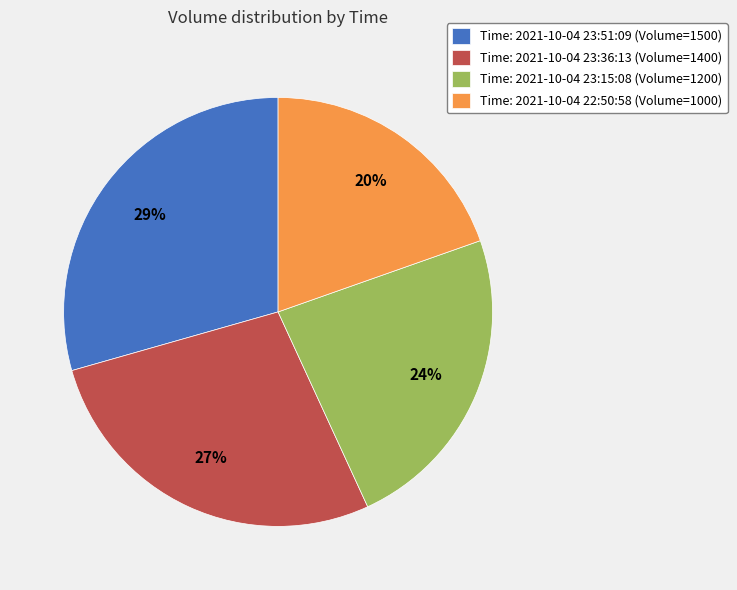

Which has a higher value, Time: 2021-10-04 23:36:13 (Volume=1400) or Time: 2021-10-04 23:15:08 (Volume=1200)?

Time: 2021-10-04 23:36:13 (Volume=1400)